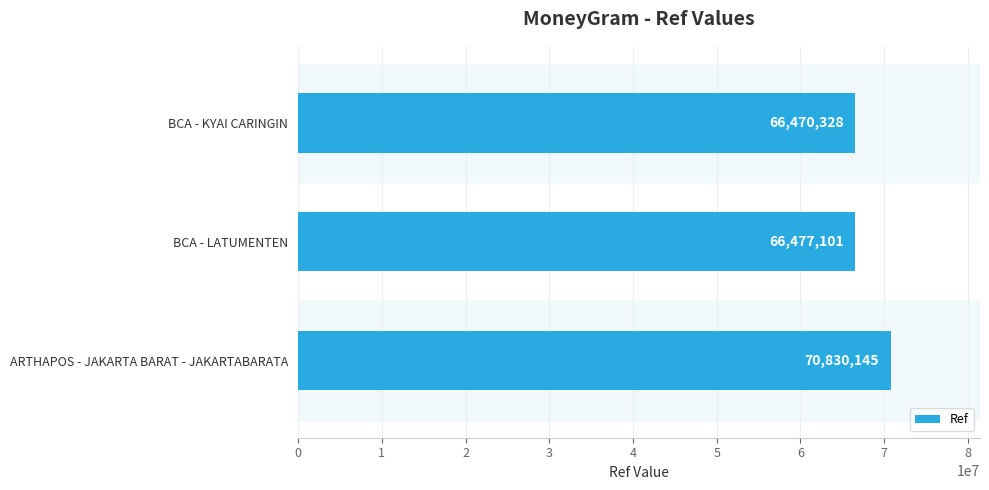

How many data points are less than 66477101?

1